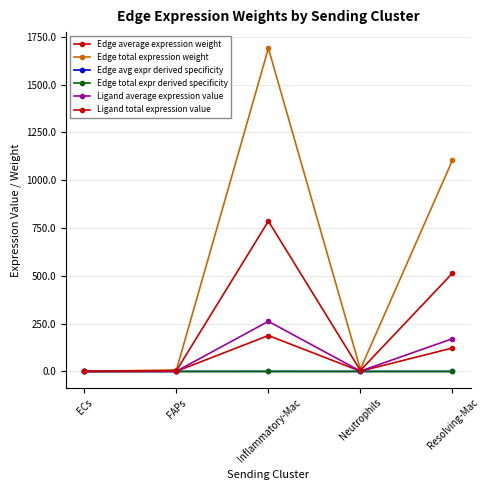

Where is the first local minimum for Edge total expr derived specificity?

Neutrophils